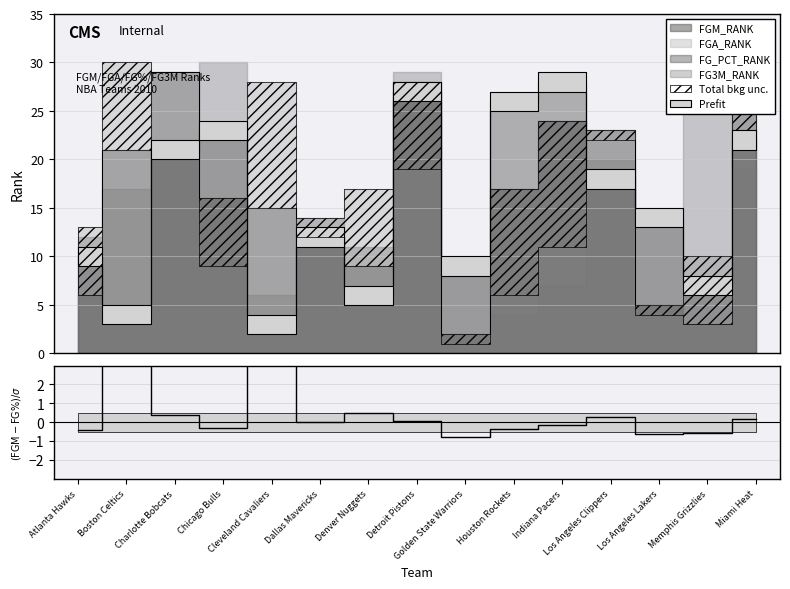

Which category has the highest value across all series?

Boston Celtics